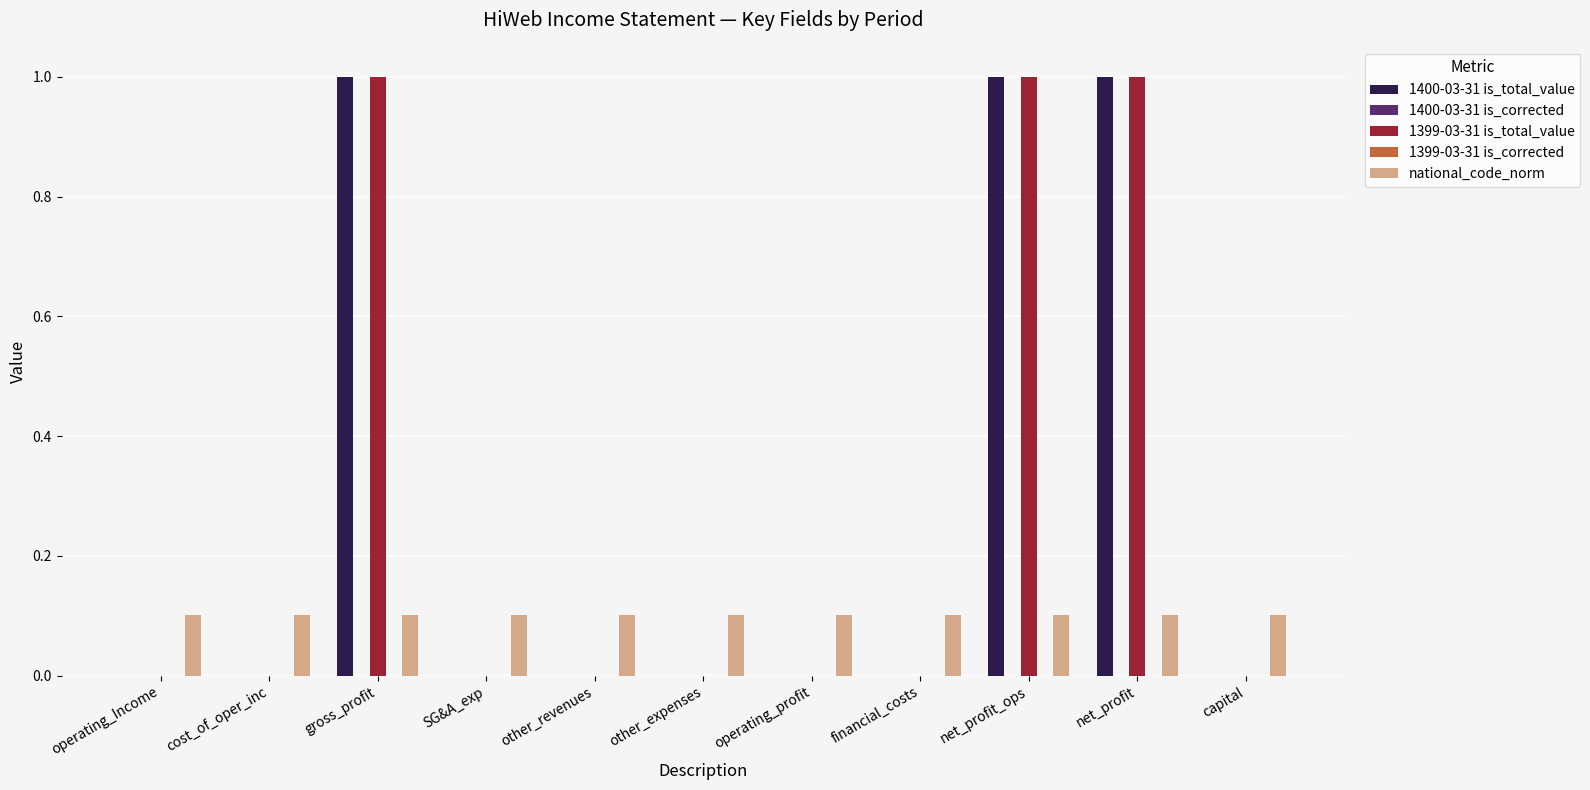

Which label corresponds to the largest value in the chart?

gross_profit